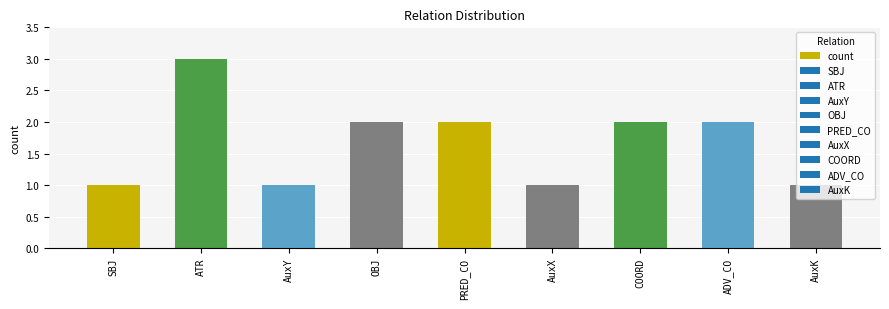

Count the values in the range 1 to 2.

8